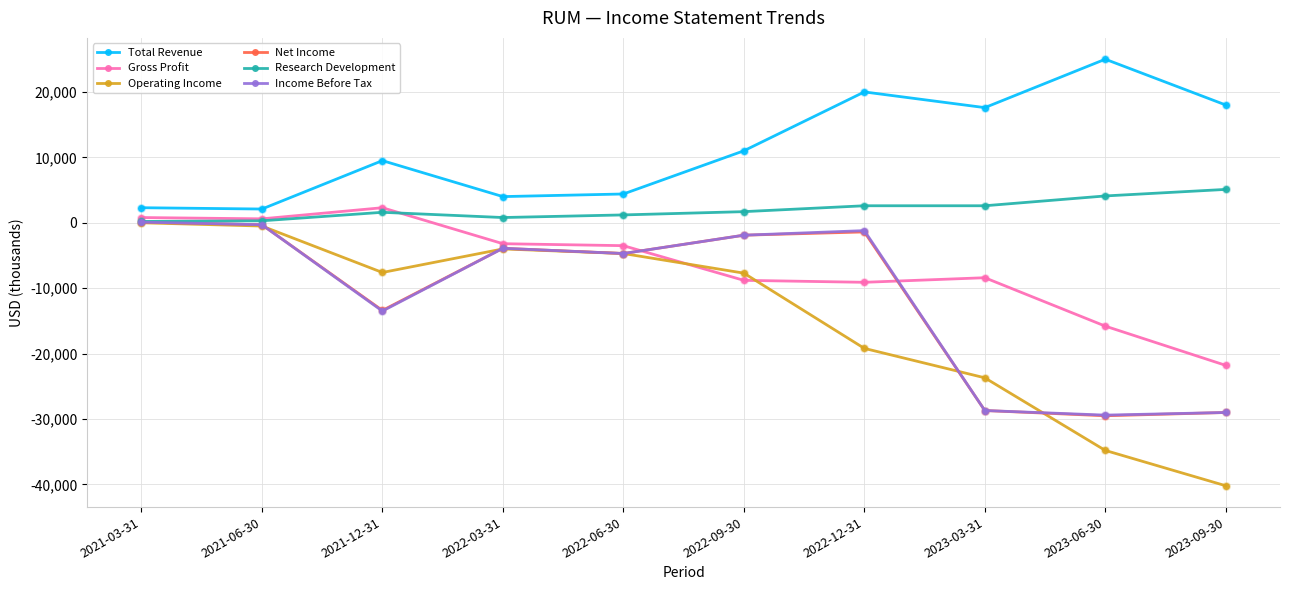

Which series changed the most between 2021-03-31 and 2023-06-30?

Operating Income